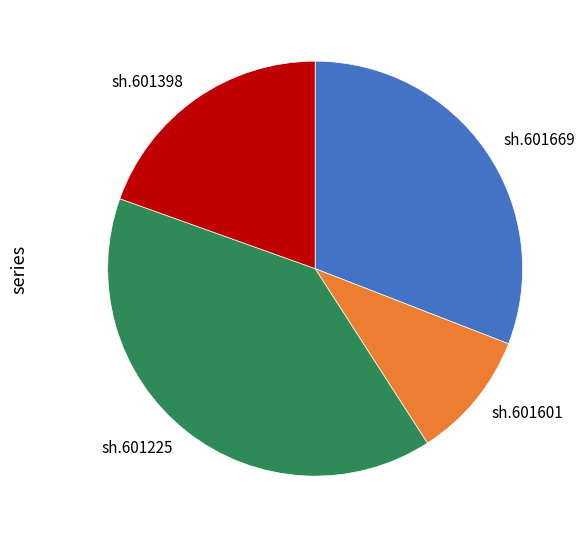

Do sh.601601 and sh.601669 together represent more than half of the pie?

No